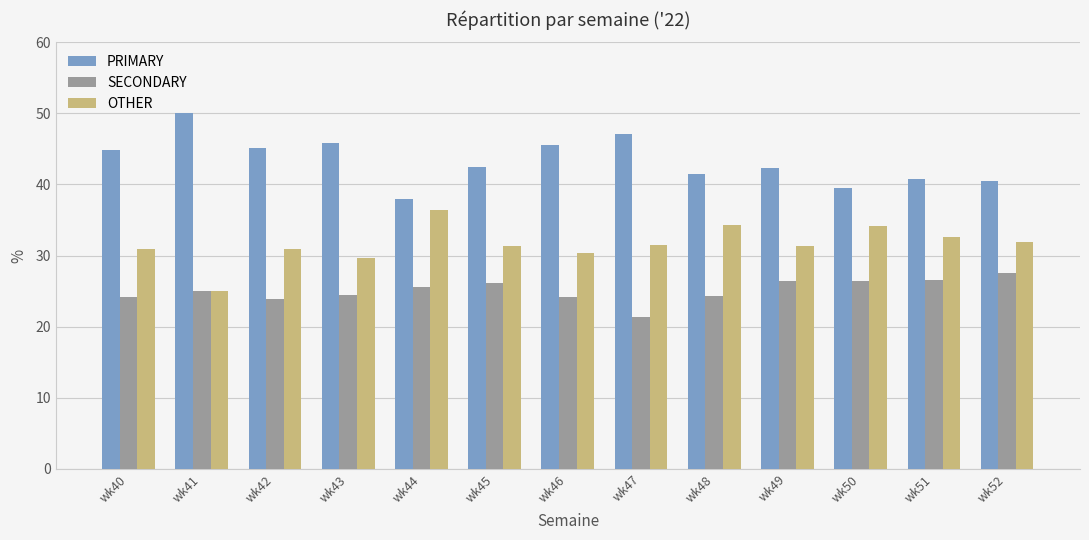

What is the total value across all series at wk42?

100.0